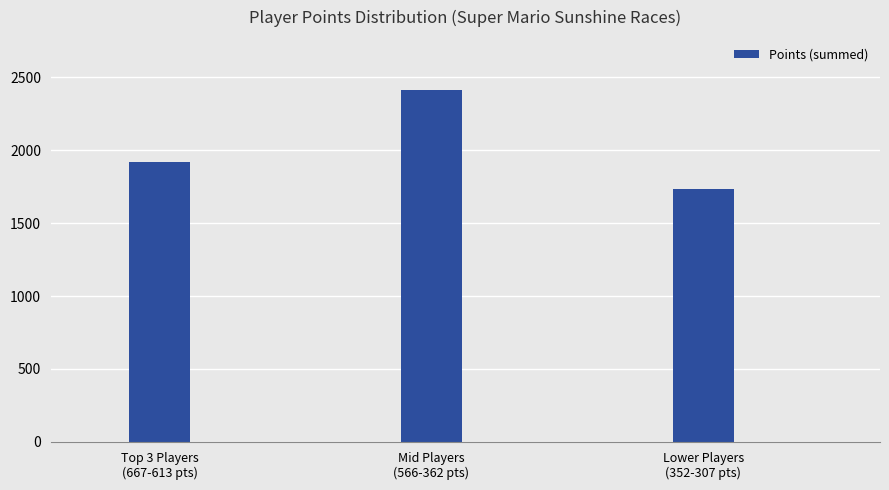

The value at Lower Players
(352-307 pts) is 2415. True or false?

False